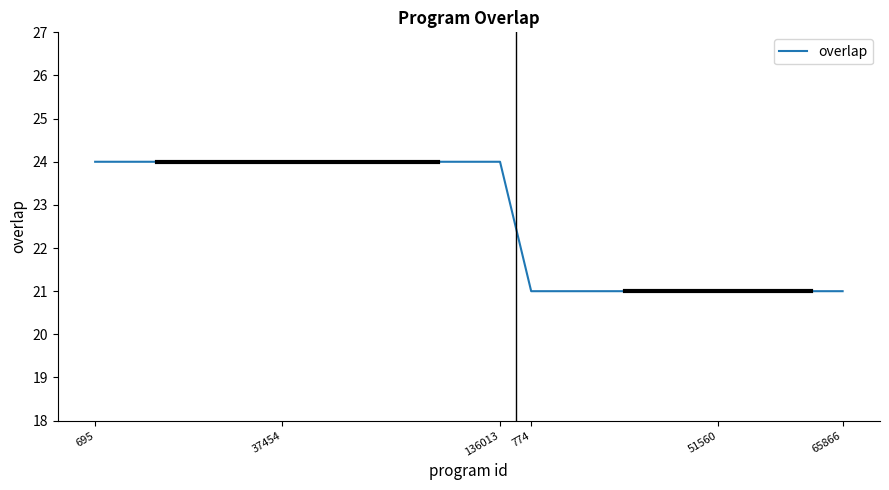

What is the difference between the maximum and minimum values?

3